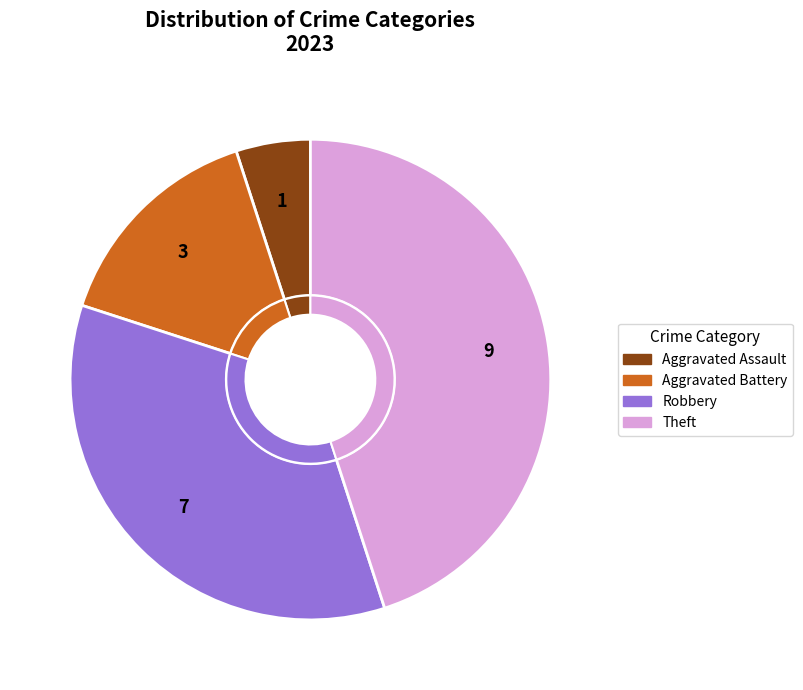

To the nearest percent, what is the difference between the Robbery and Theft slice percentages?

10%